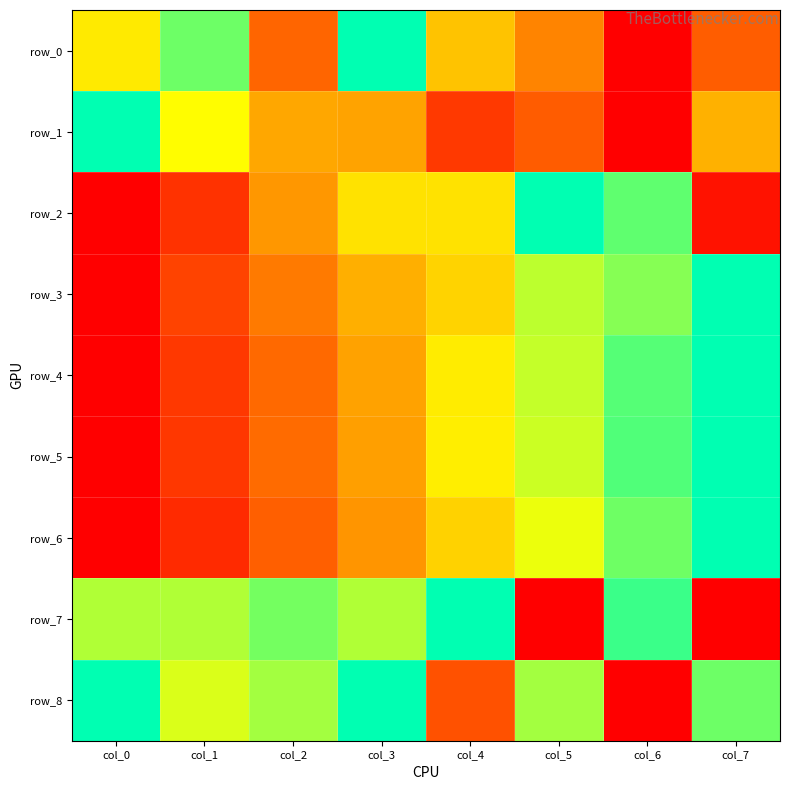

Is it true that row_6 equals 0.7 at col_5?

True